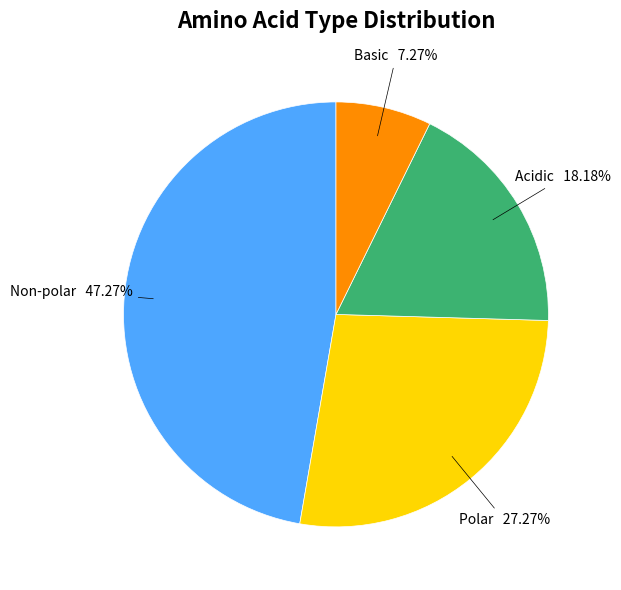

Approximately how many times larger is the value at Acidic compared to Polar?

0.7